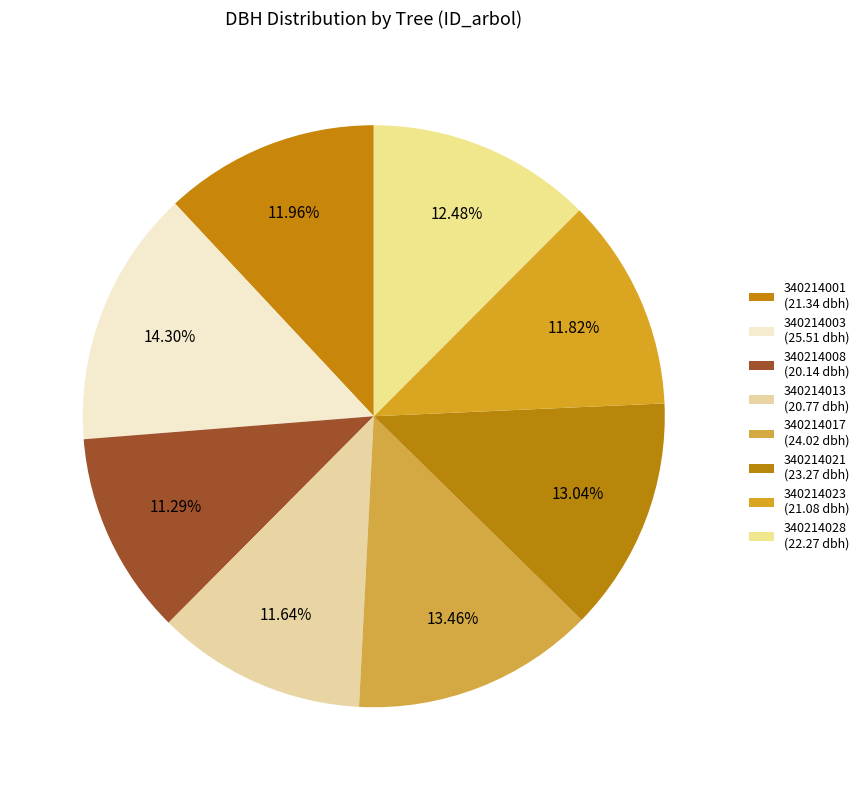

To the nearest percent, what portion does 340214008 represent?

11%